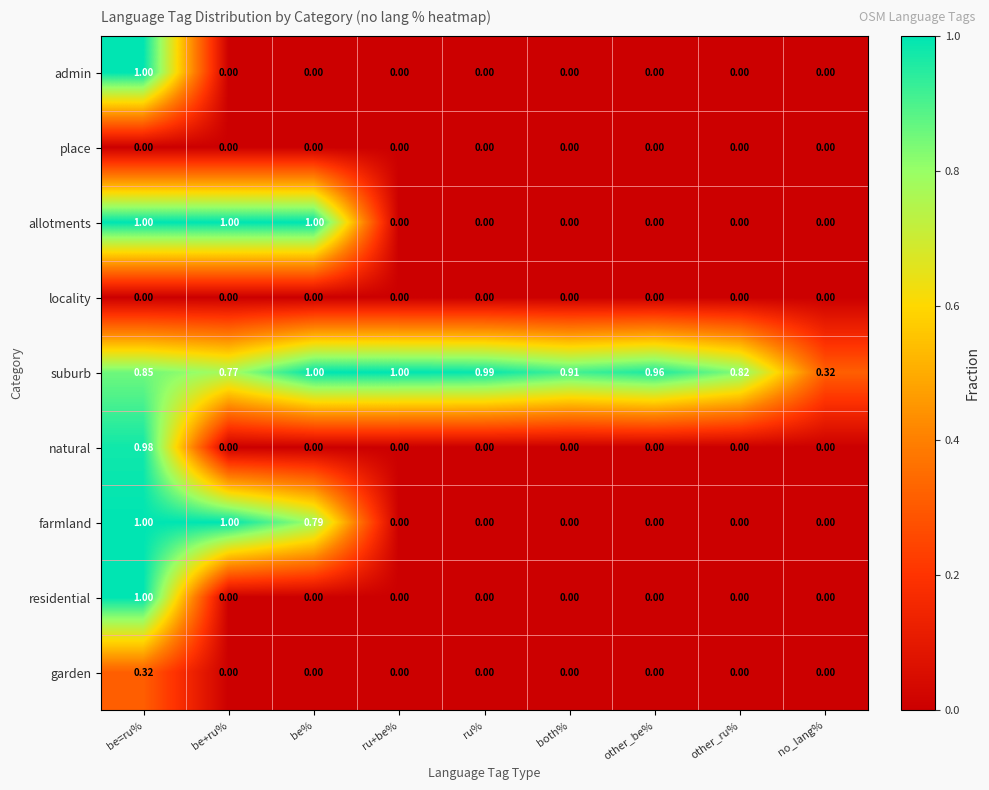

Which series has the largest total across all categories?

suburb